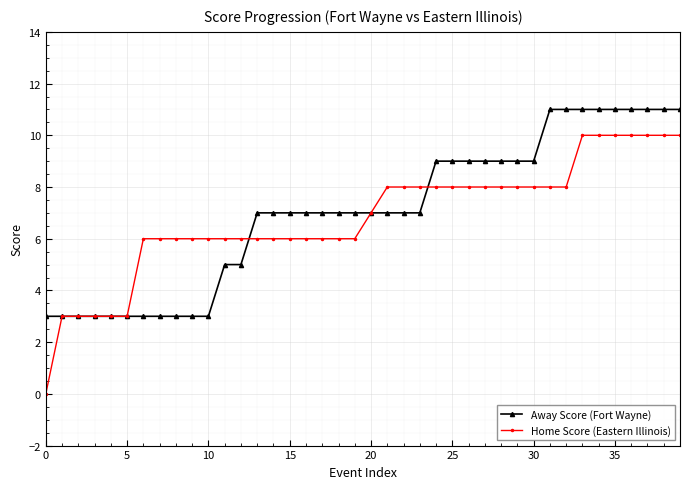

Which series has the widest spread of values?

Home Score (Eastern Illinois)